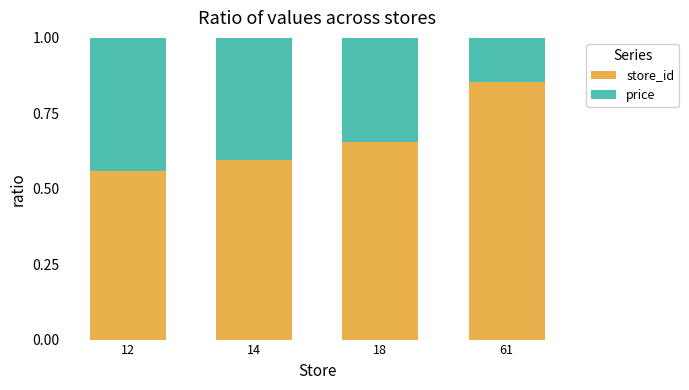

List the labels in order of store_id value, largest first.

61, 18, 14, 12